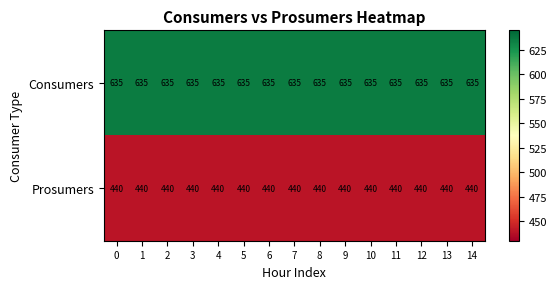

Rank the series by their maximum value, from highest to lowest.

Consumers, Prosumers